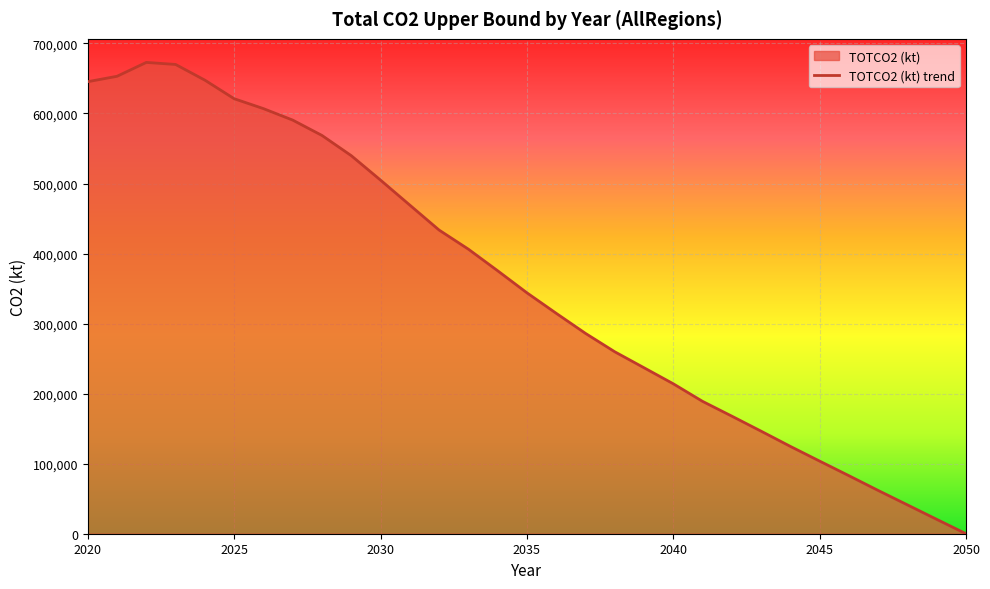

What is the greatest value displayed?

672924.5